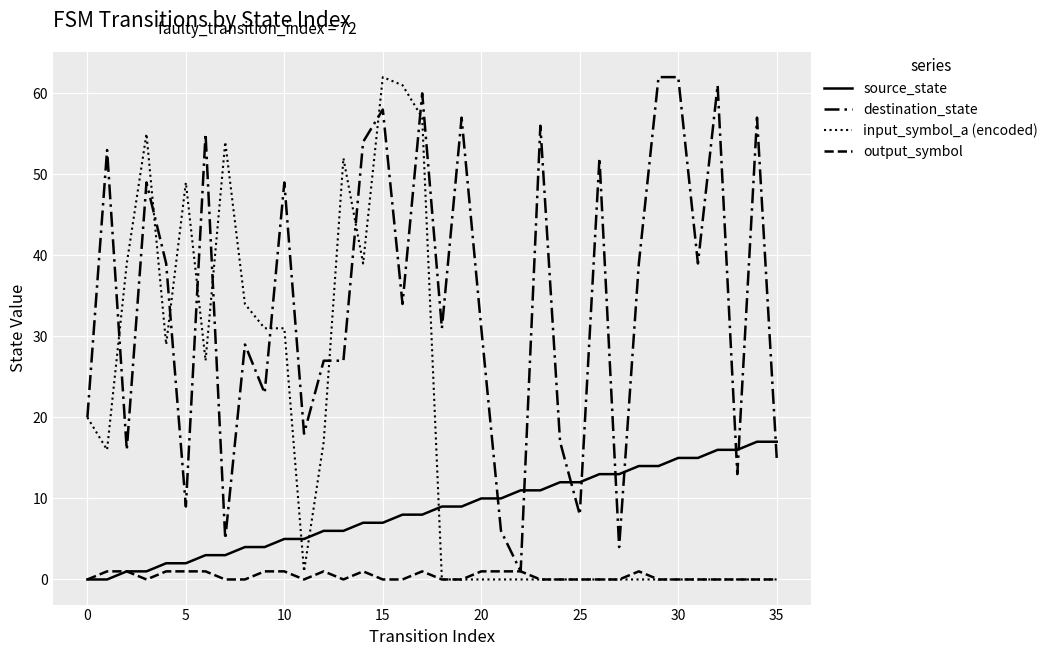

Which series has the largest total across all categories?

destination_state